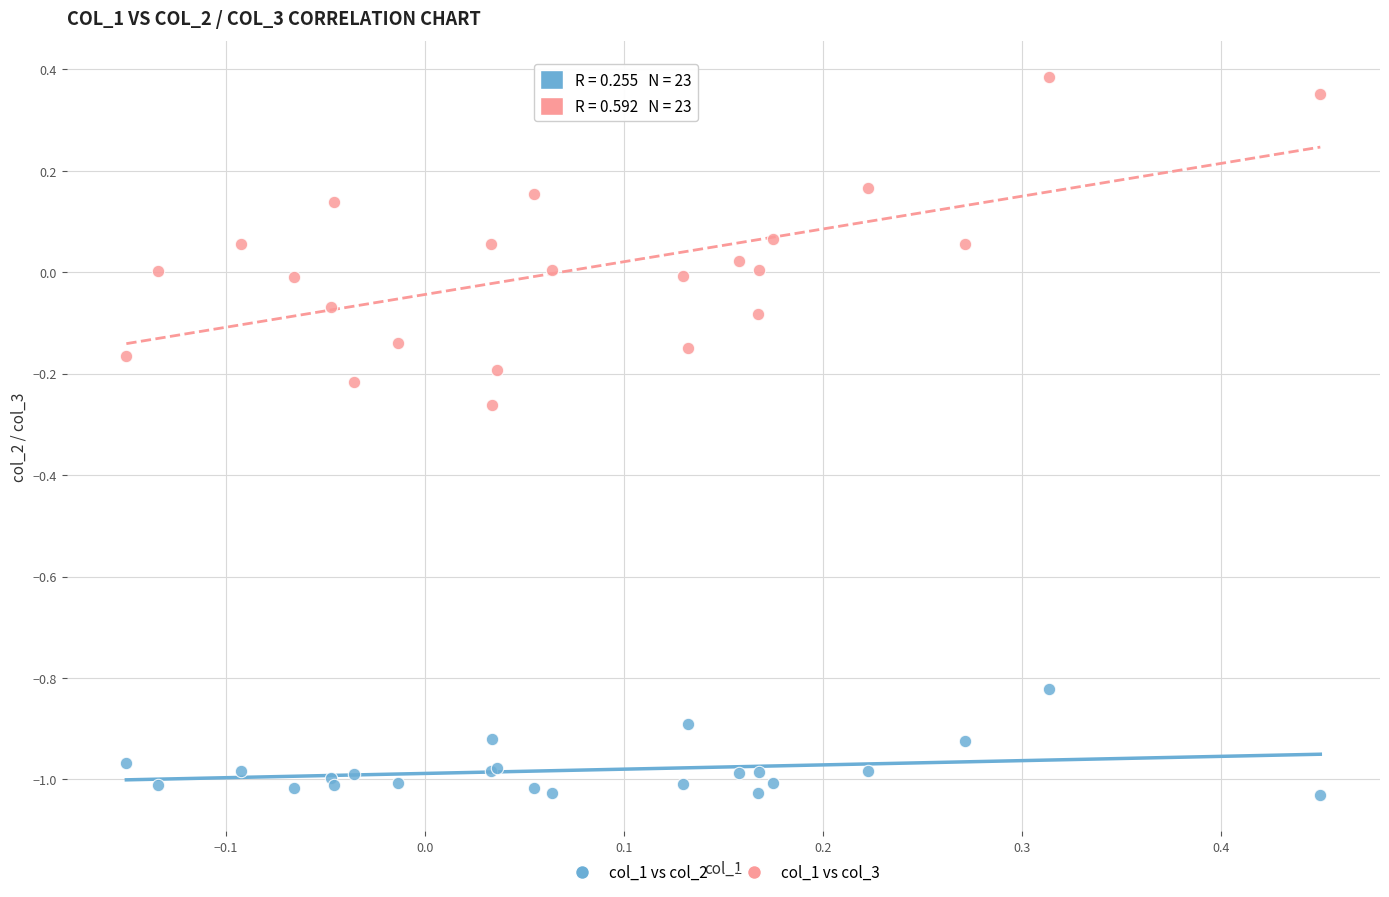

What are all the series names shown in the legend?

col_1 vs col_2, col_1 vs col_3